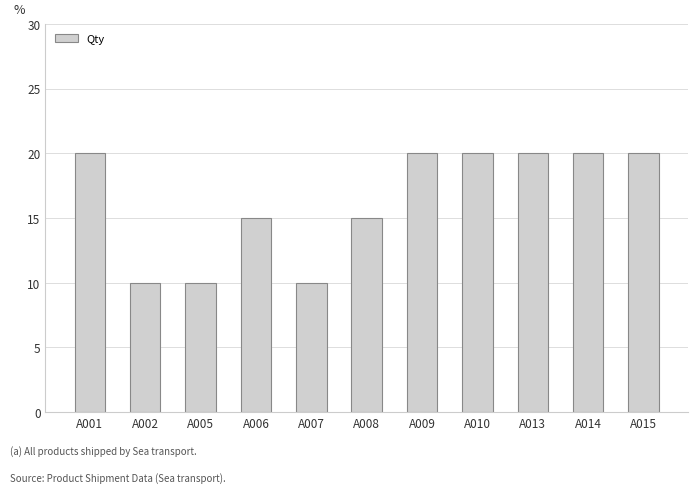

What is the maximum value shown in the chart?

20